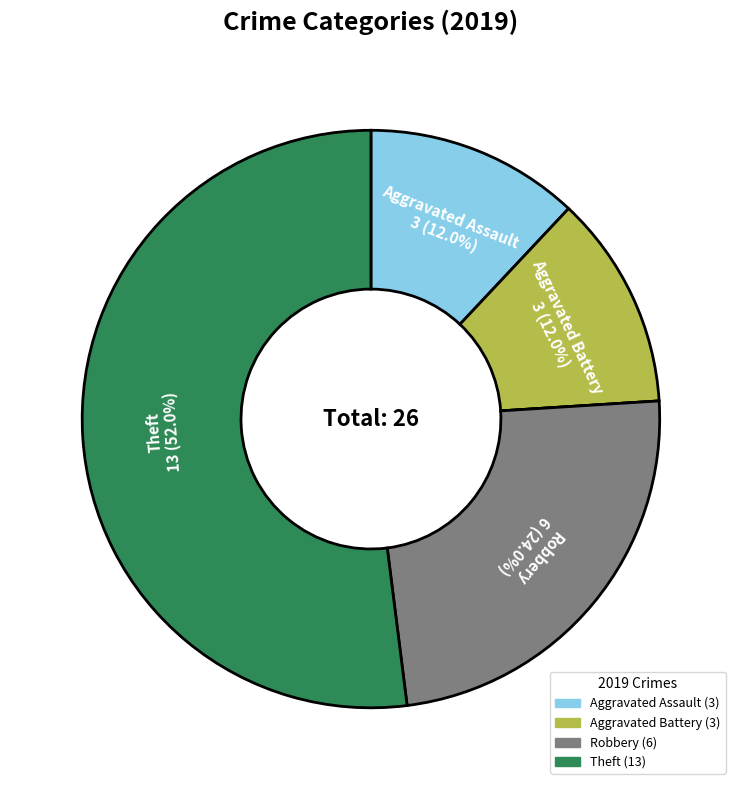

Is there a majority slice in this chart?

Yes